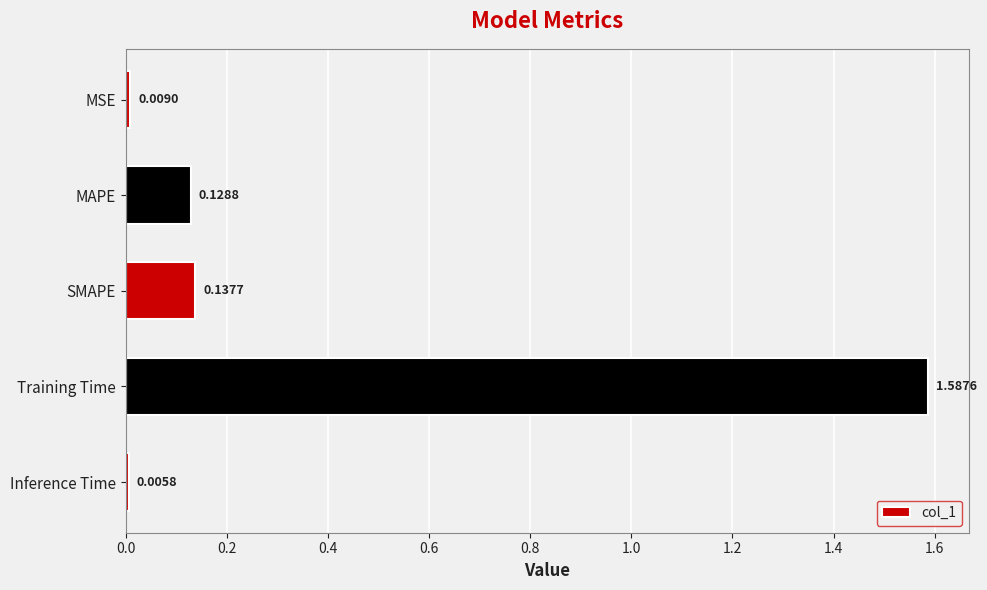

Rank the categories by value from highest to lowest.

Training Time, SMAPE, MAPE, MSE, Inference Time